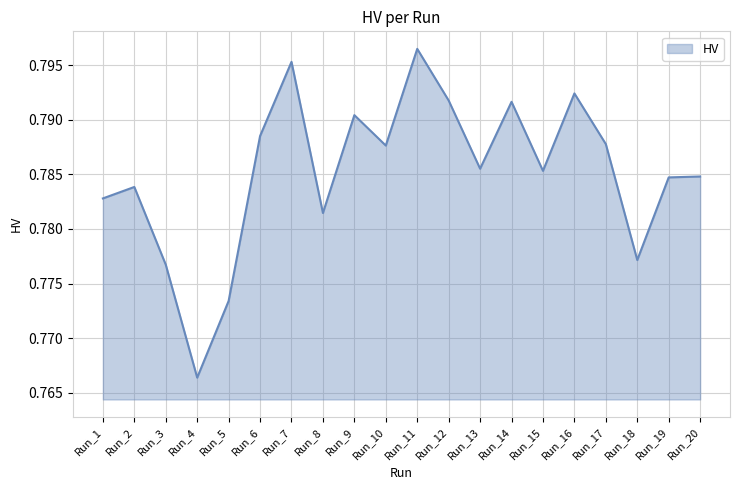

The chart shows a value of 1.4 at Run_11. True or false?

False